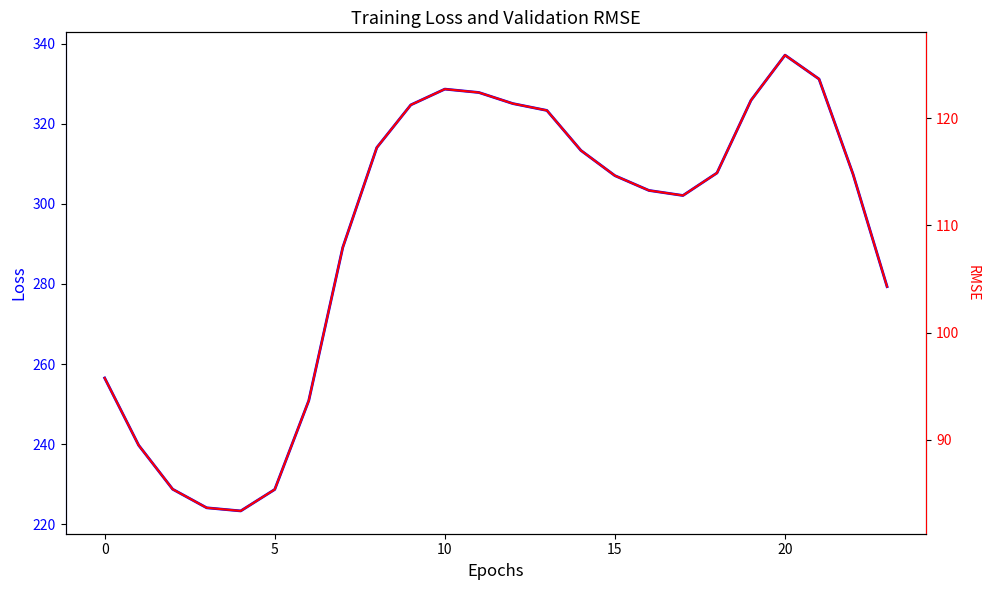

Which series has the largest total across all categories?

col_0